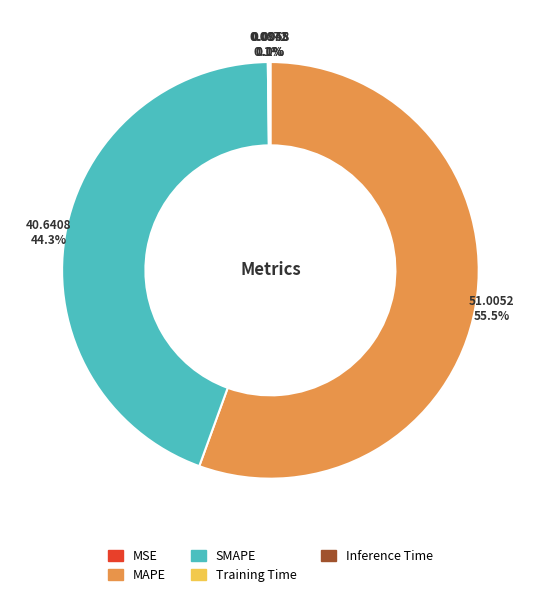

Which category has the biggest portion of the pie?

MAPE